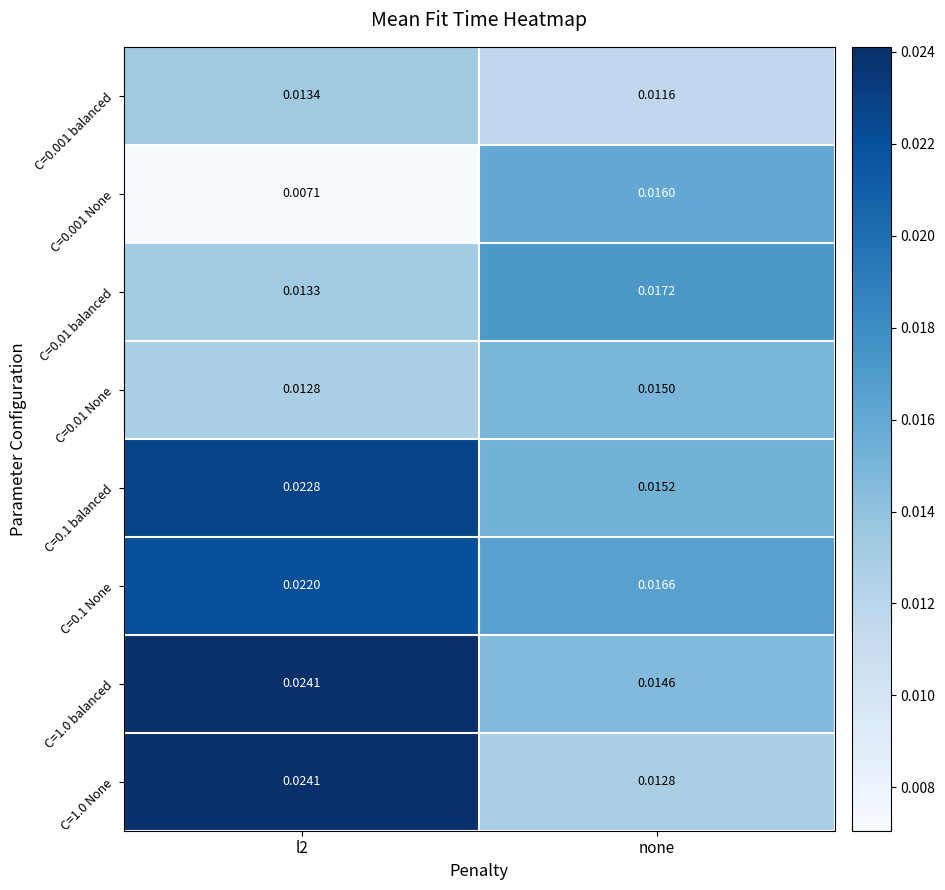

Is the value of C=1.0 balanced at l2 greater than the value of C=0.001 balanced at none?

Yes